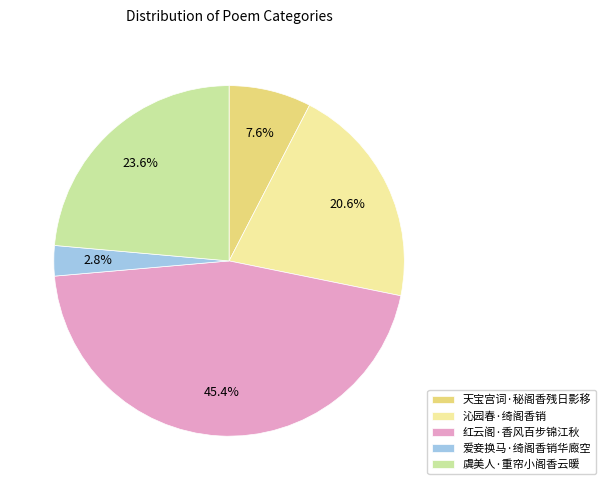

Between 虞美人·重帘小阁香云暖 and 爱妾换马·绮阁香销华廄空, which is larger?

虞美人·重帘小阁香云暖